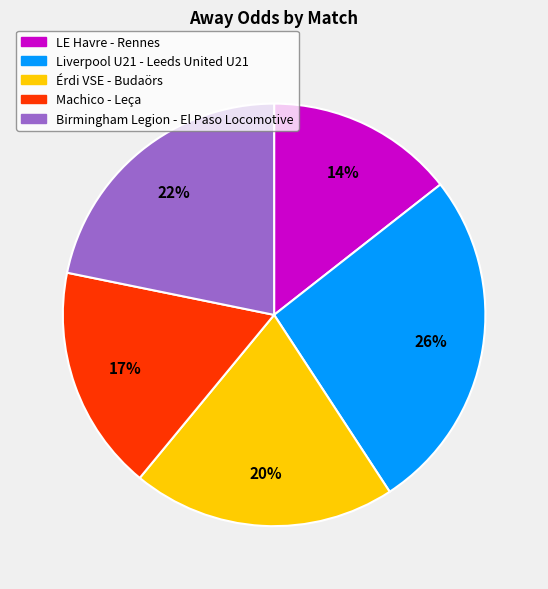

How many segments does this pie chart have?

5